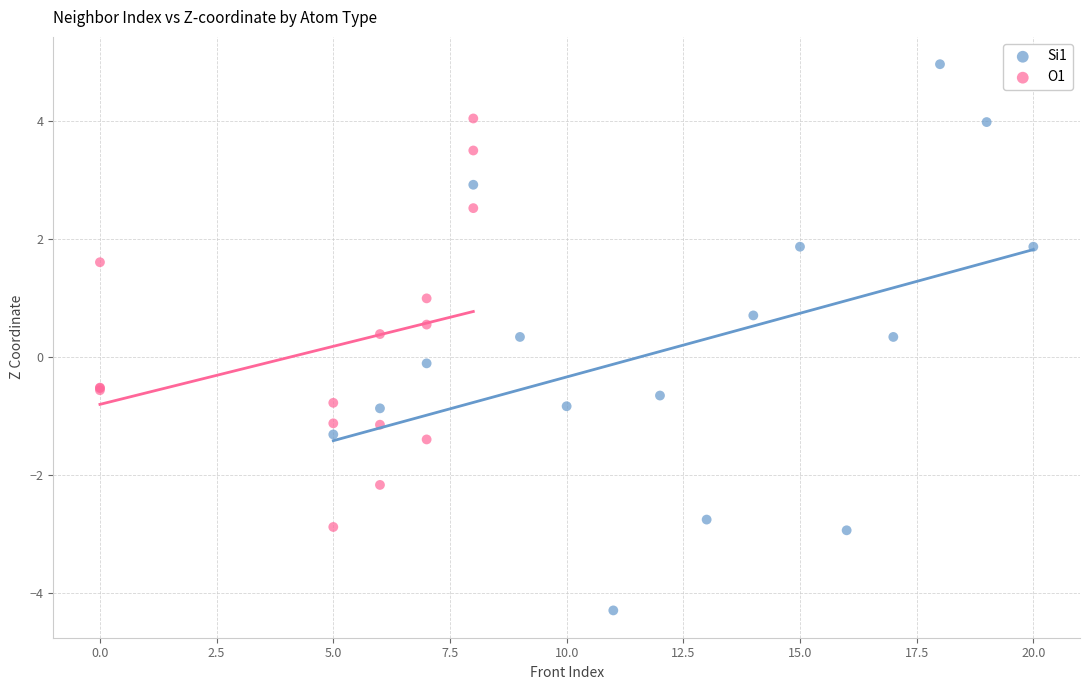

What are all the series names shown in the legend?

Si1, O1